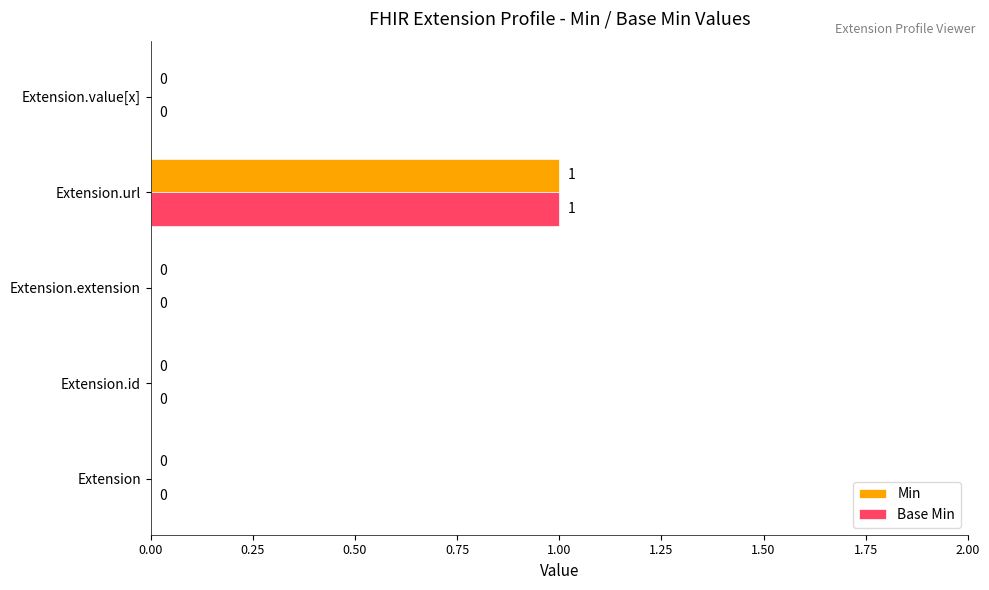

The Base Min series shows 0 at Extension.url. True or false?

False